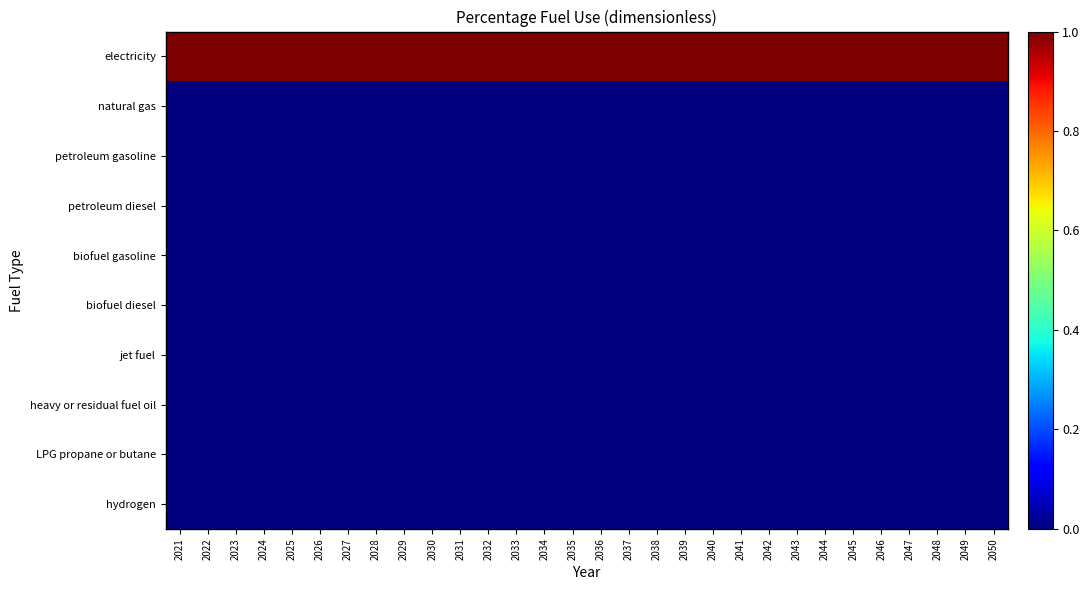

How many data points does each series have?

30